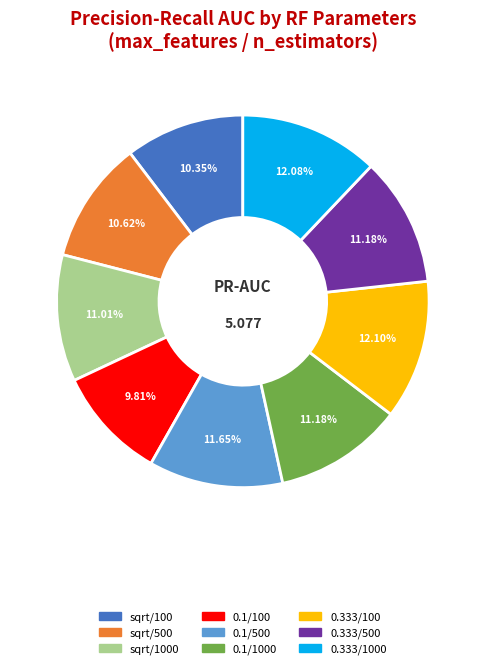

Does any single category account for the majority?

No